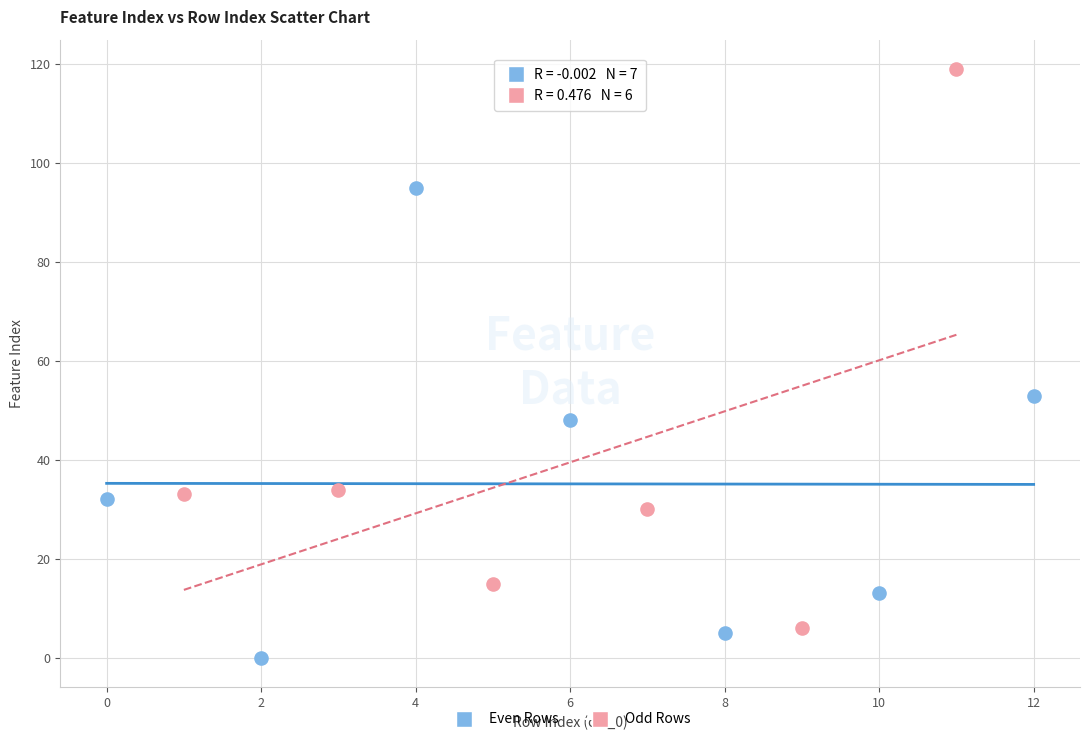

Which series reaches the maximum Y coordinate?

Odd Rows